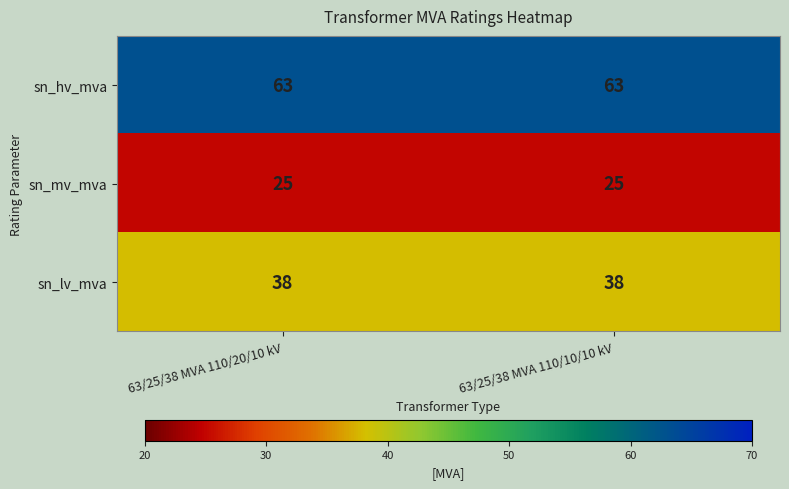

The value of sn_hv_mva at 63/25/38 MVA 110/10/10 kV is 85. True or false?

False